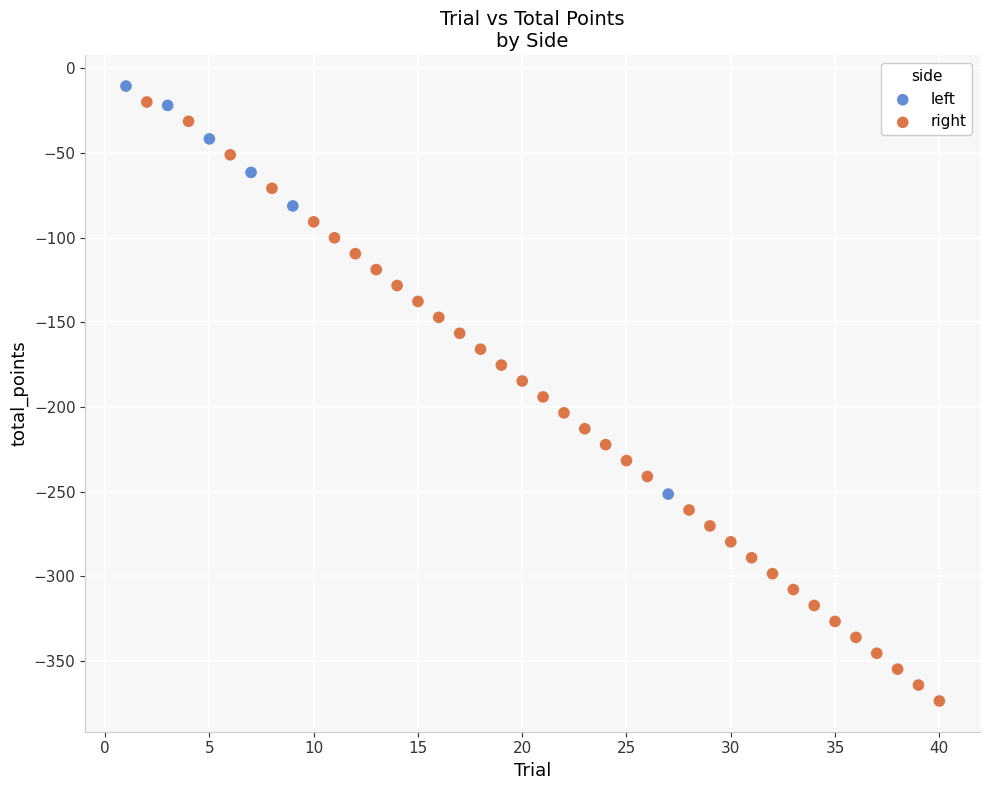

Which series reaches the maximum Y coordinate?

left